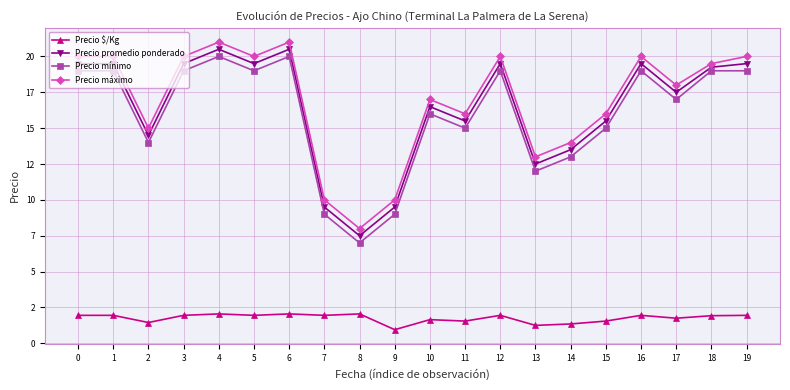

What is the sum of all Precio mínimo values?

319000